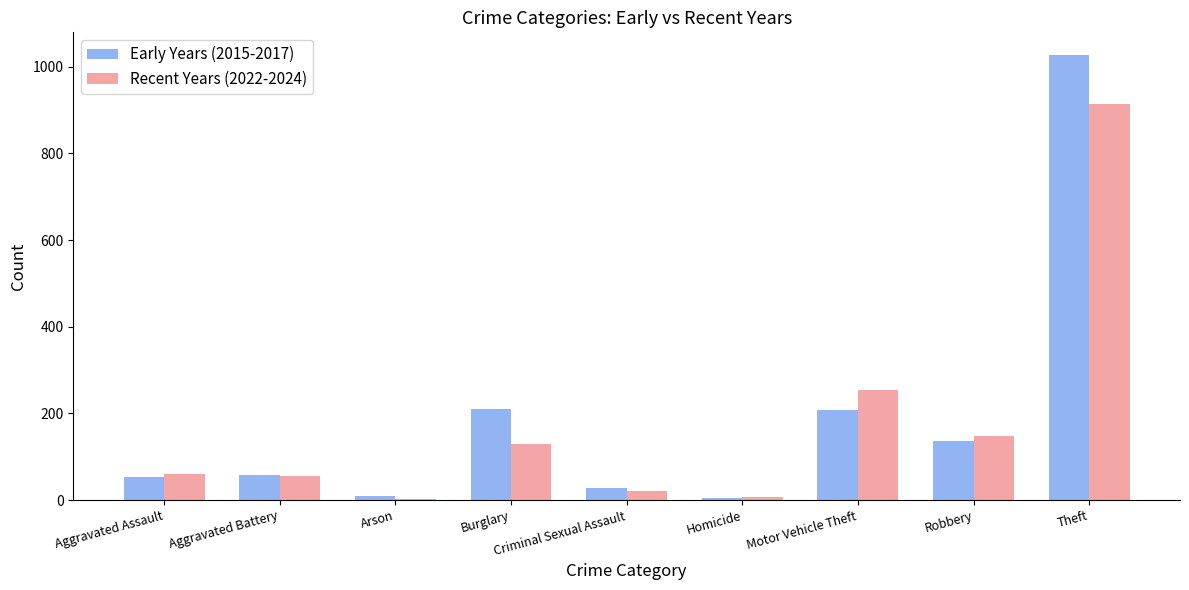

At which label does Recent Years (2022-2024) reach its peak?

Theft